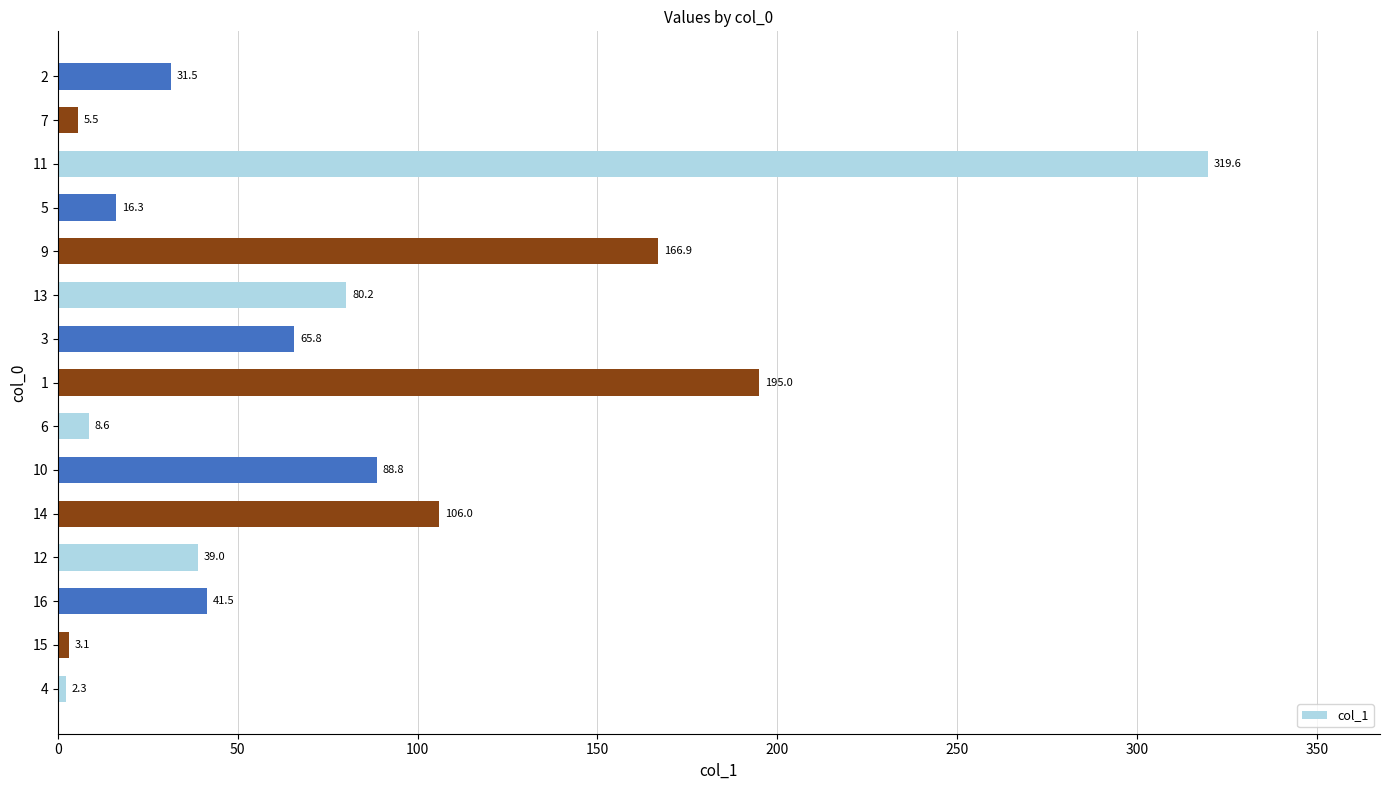

What is the greatest value displayed?

319.6